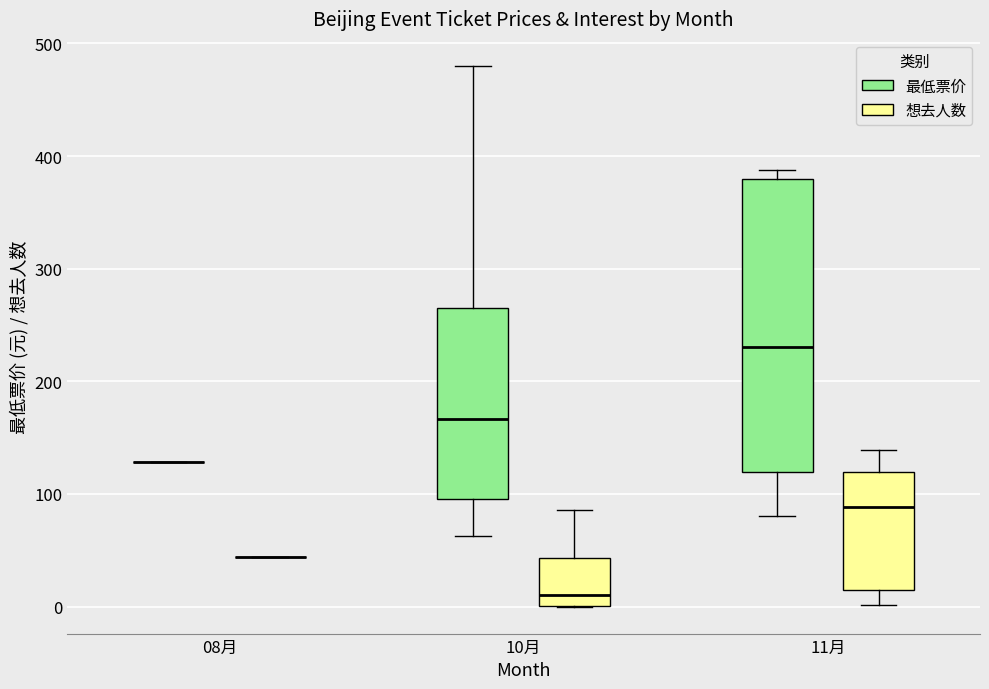

Where is the upper edge of the box for 10月 (最低票价) on the y-axis? The values are not printed on the chart, so give them approximately, as read against the axis.

270